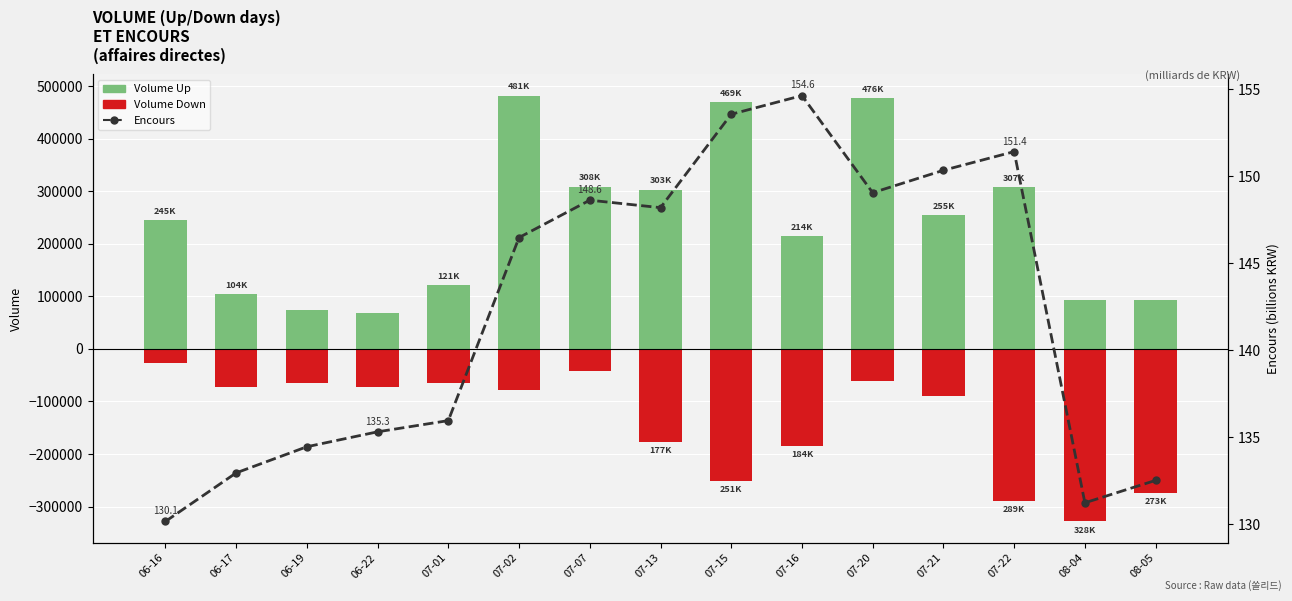

Which category has the lowest value in the Encours (mrd KRW) series?

06-16